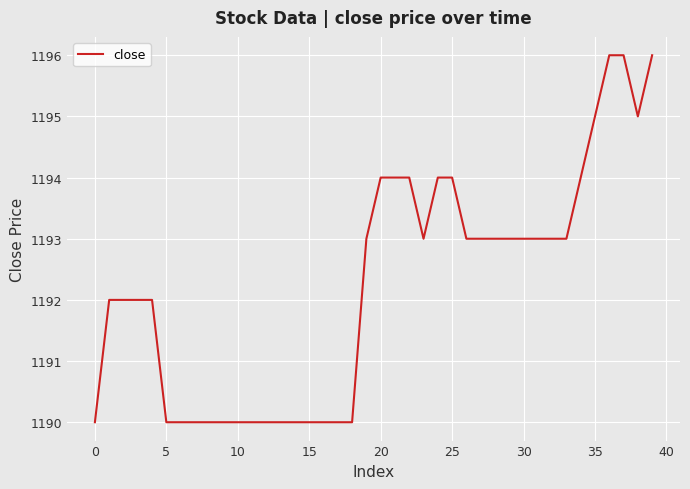

What is the greatest value displayed?

1196